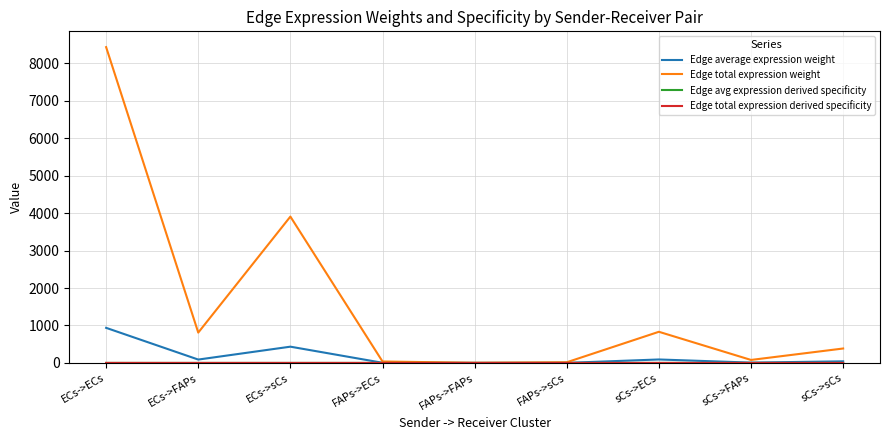

Does the chart display data point markers on the line(s)?

No